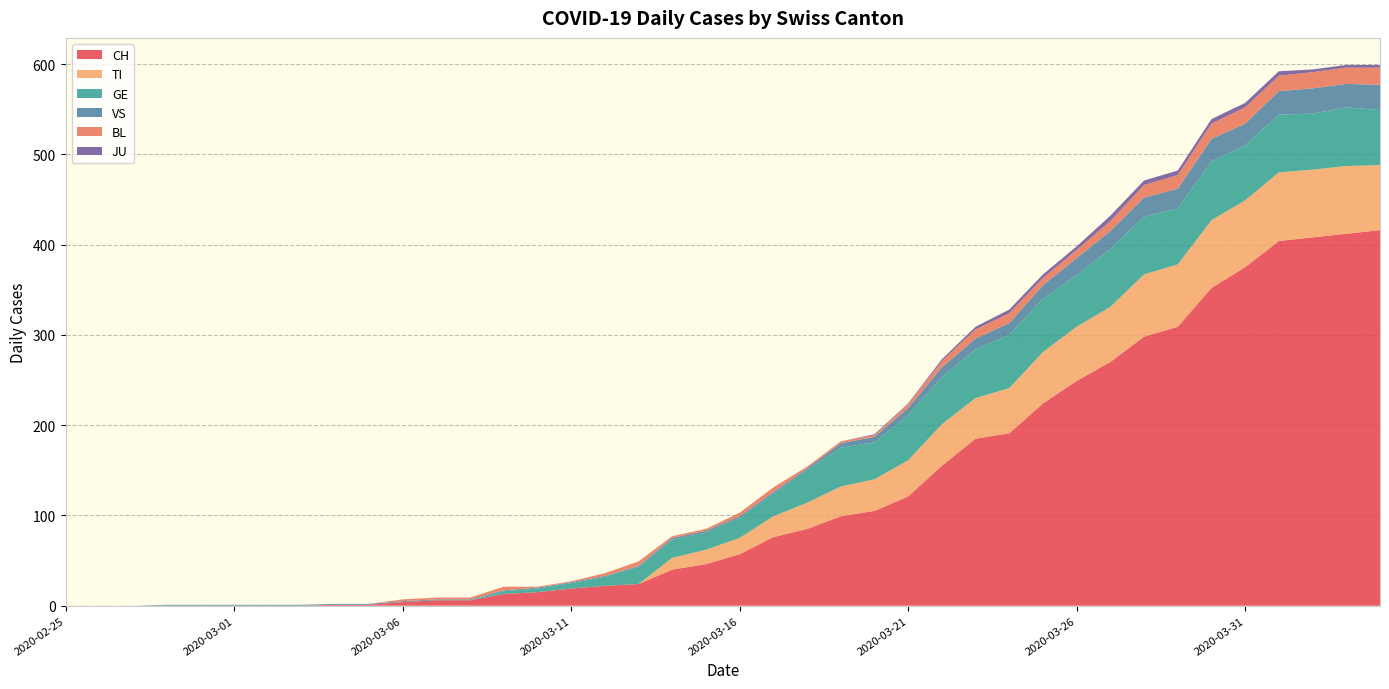

Reading left to right, what are all the values shown in this chart?

CH: 0	0	0	0	0	0	0	0	1	1	4	6	6	13	15	19	22	24	40	46	57	76	85	99	105	121	155	185	191	224	249	270	298	309	352	375	404	408	412	416
TI: 0	0	0	0	0	0	0	0	0	0	0	0	0	0	0	0	0	0	13	16	18	23	29	33	35	40	46	45	50	57	60	61	69	69	75	74	76	75	75	72
GE: 0	0	0	0	0	0	0	0	0	0	0	0	0	3	4	6	10	19	20	19	22	25	36	43	41	50	52	54	59	59	57	64	64	62	65	61	64	62	65	61
VS: 0	0	0	1	1	1	1	1	1	1	1	1	1	1	1	1	1	1	2	2	2	2	2	5	6	8	11	12	13	15	19	20	21	22	25	24	26	28	26	28
BL: 0	0	0	0	0	0	0	0	0	0	2	2	2	4	1	1	3	5	2	2	4	5	2	2	2	4	7	10	11	8	9	11	14	15	17	18	17	18	18	19
JU: 0	0	0	0	0	0	0	0	0	0	0	0	0	0	0	0	0	0	0	0	0	0	0	0	1	1	2	3	4	4	4	6	5	5	5	5	5	3	3	3